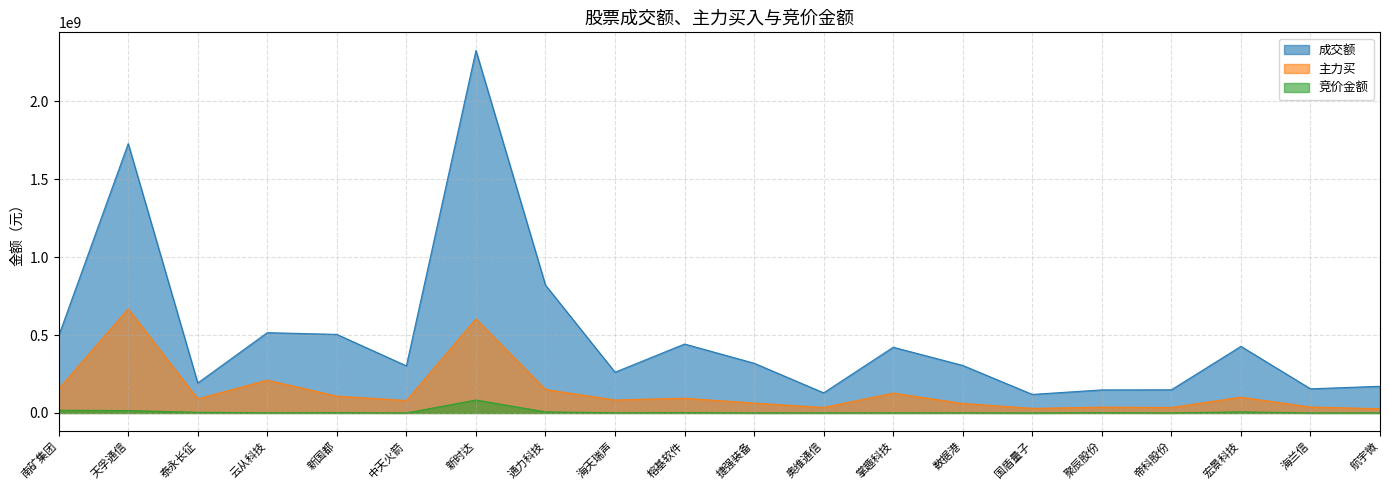

At 掌趣科技, list the series in order from smallest to largest.

竞价金额, 主力买, 成交额